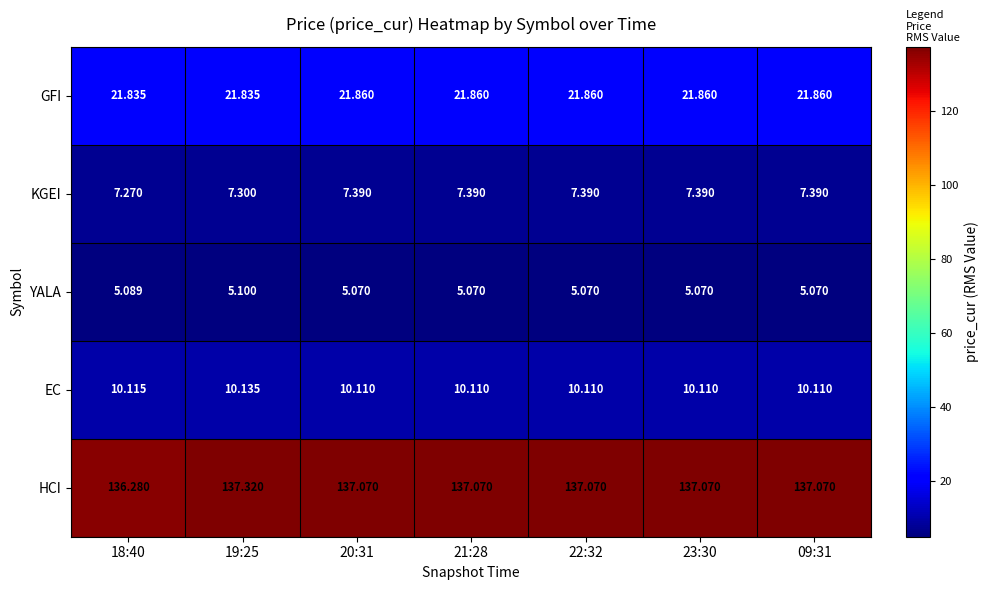

What is the difference between the highest and lowest values at 20:31?

132.0